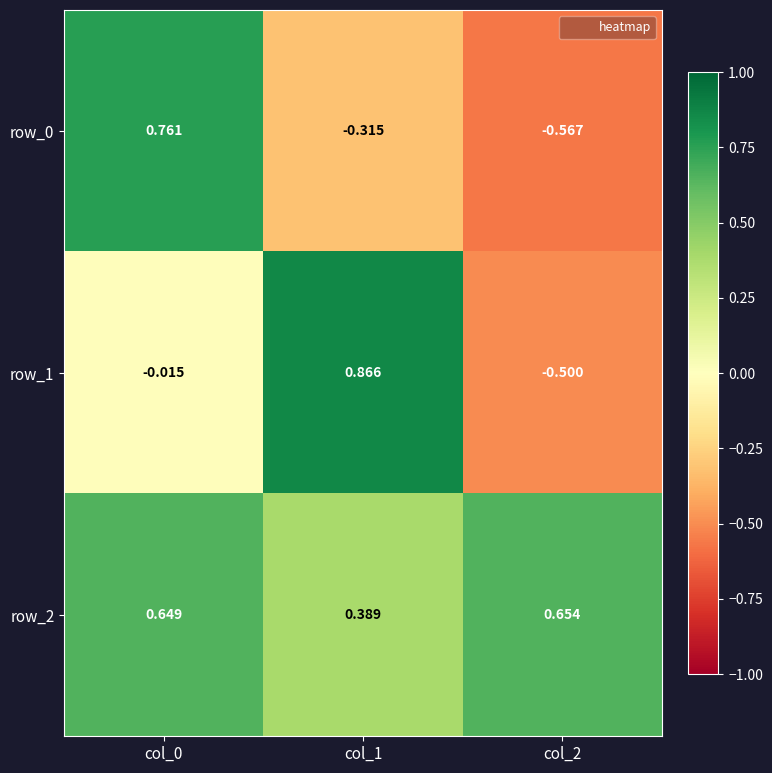

Is it true that row_2 equals 1.1 at col_2?

False